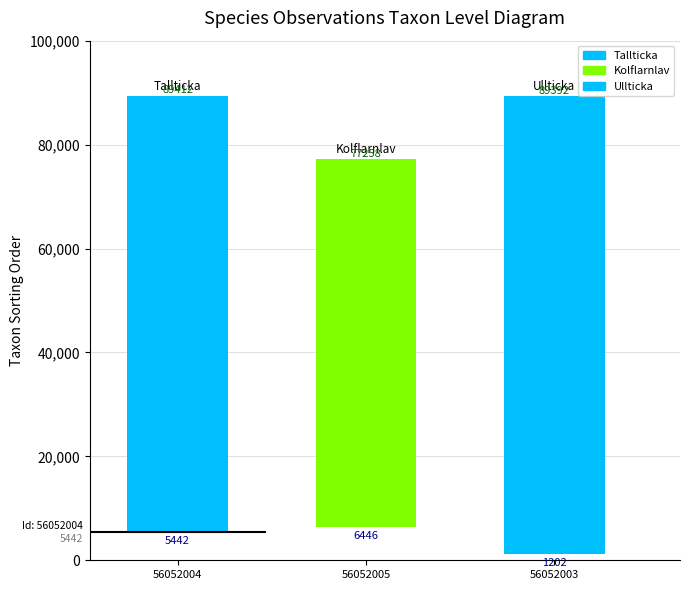

Which has a higher value, 56052003 or 56052005?

56052003